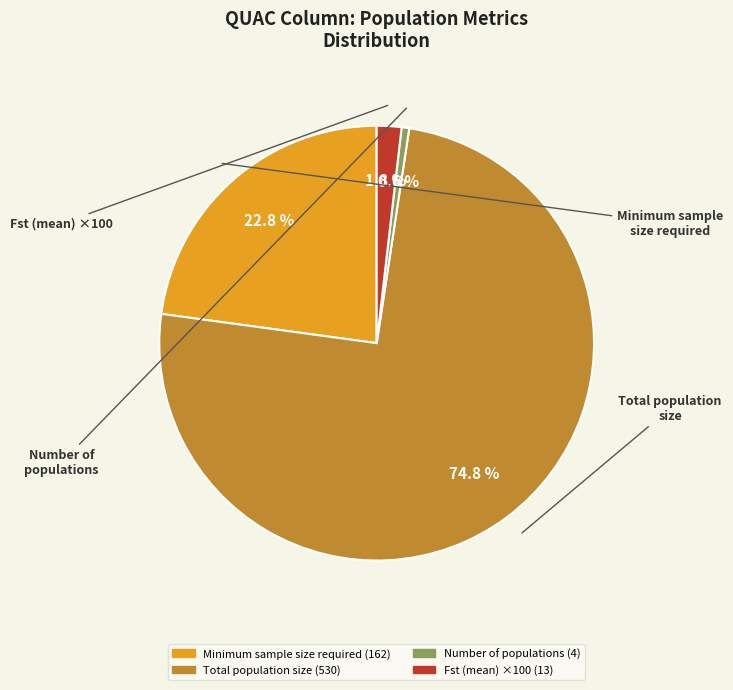

Is there a majority slice in this chart?

Yes